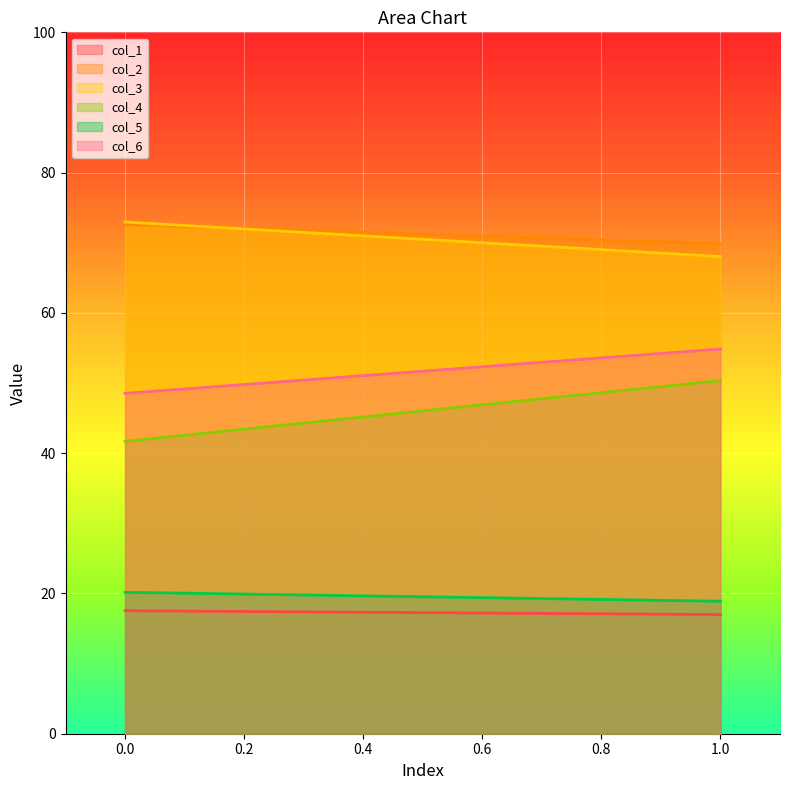

Read the col_3 value at 0.

73.0